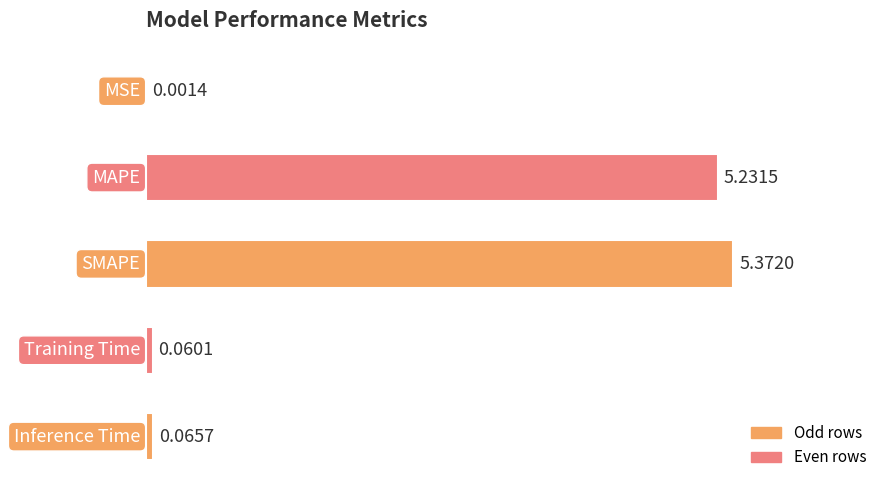

Count the number of data series in this chart.

1